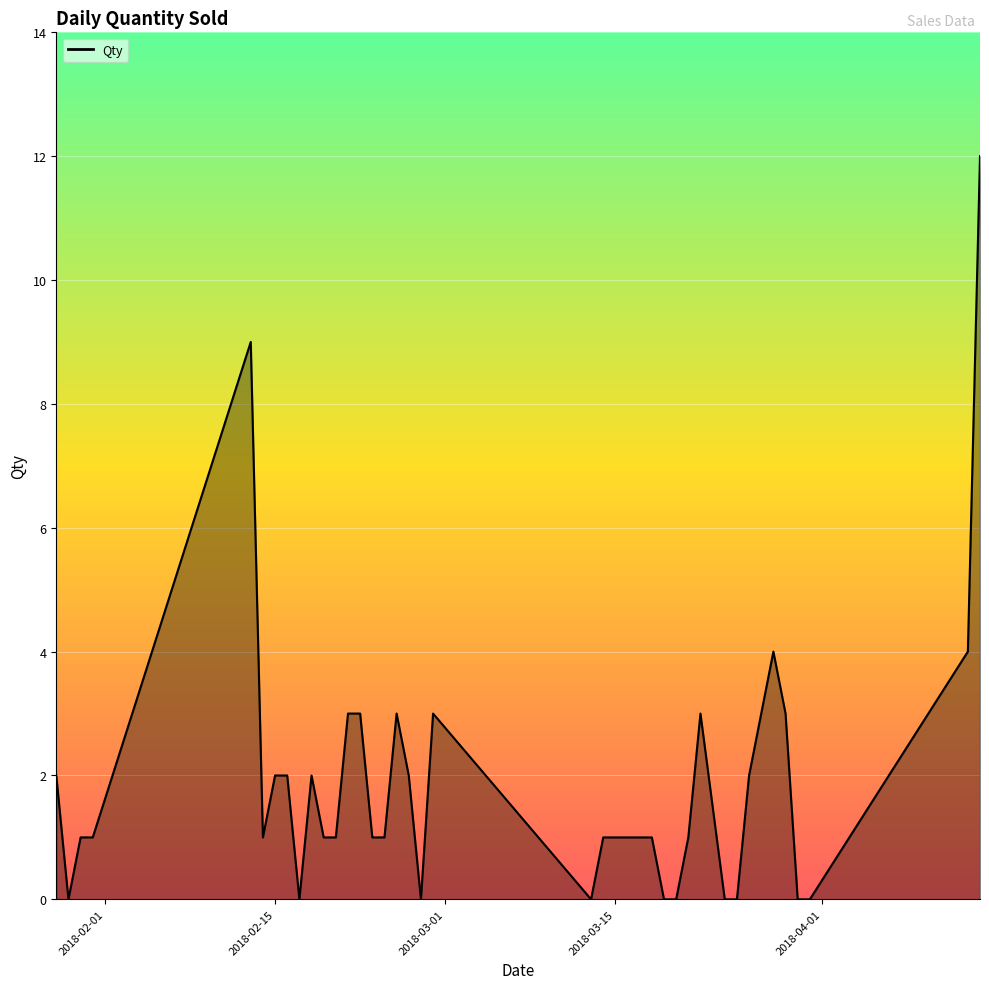

What is the greatest value displayed?

12